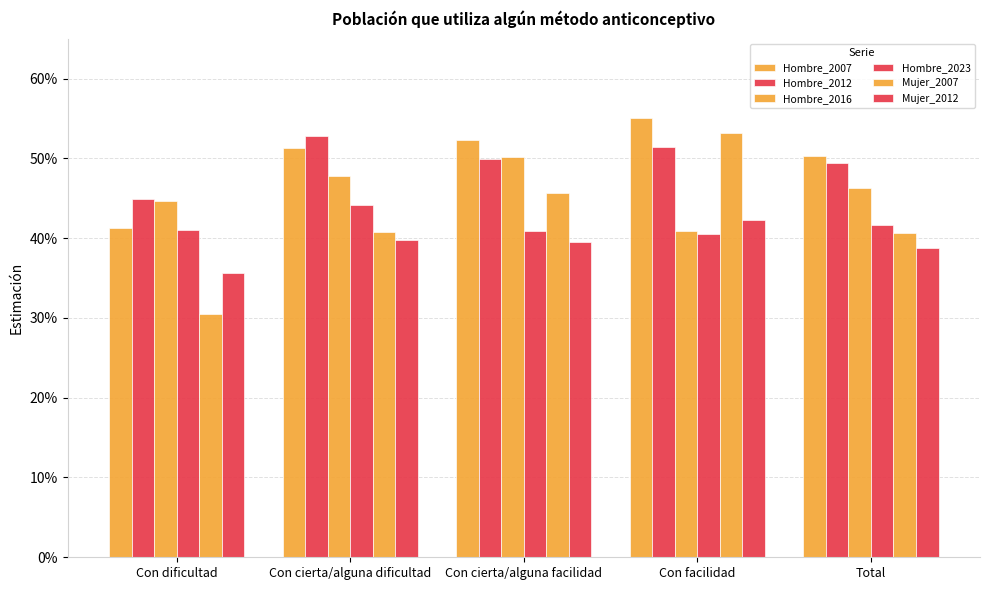

Does the chart contain stacked bars?

No